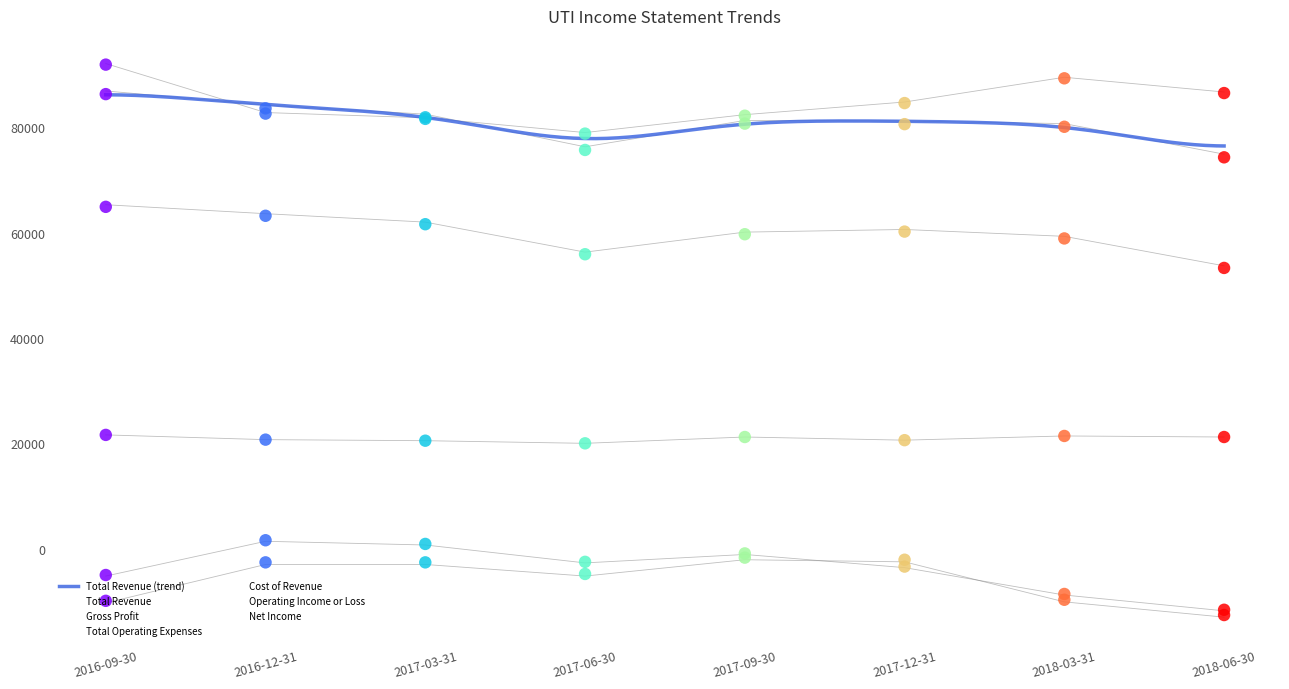

At which category is the sum across all series the highest?

2016-09-30